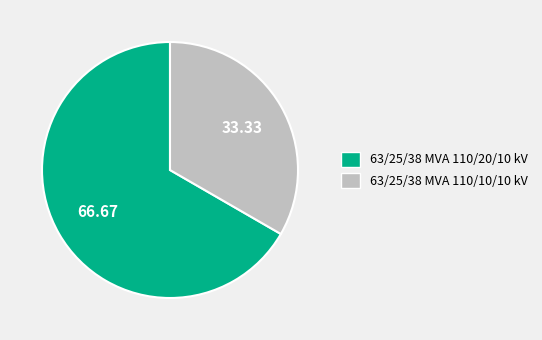

Which has a higher value, 63/25/38 MVA 110/10/10 kV or 63/25/38 MVA 110/20/10 kV?

63/25/38 MVA 110/20/10 kV